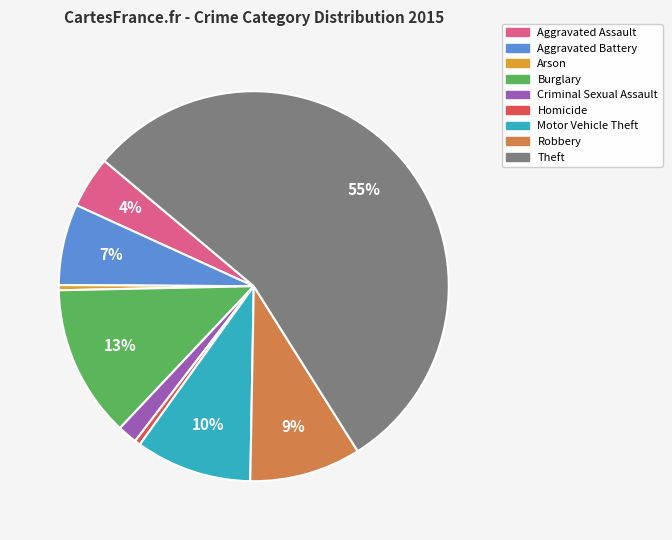

To the nearest percent, what is the difference between the largest and smallest slice percentages?

55%